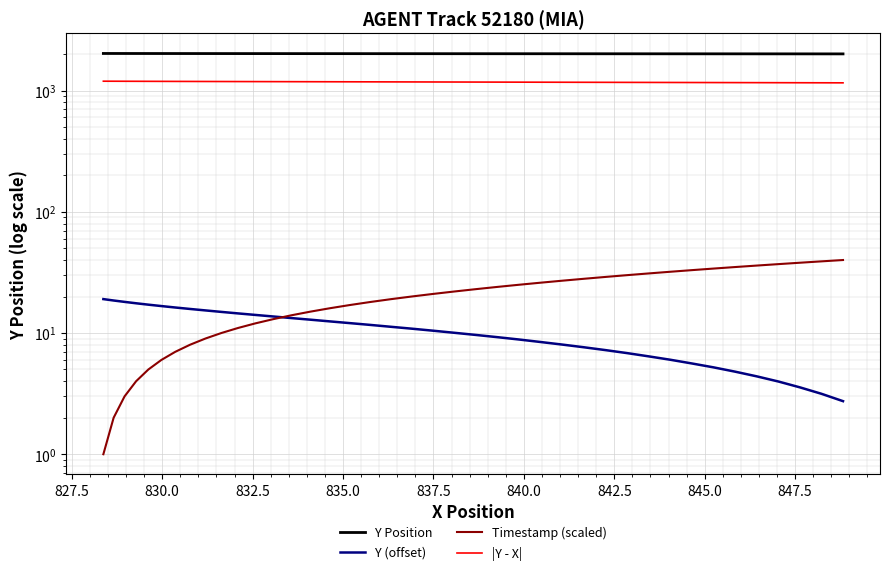

True or false: Y (offset) and |Y - X| cross at least once.

False